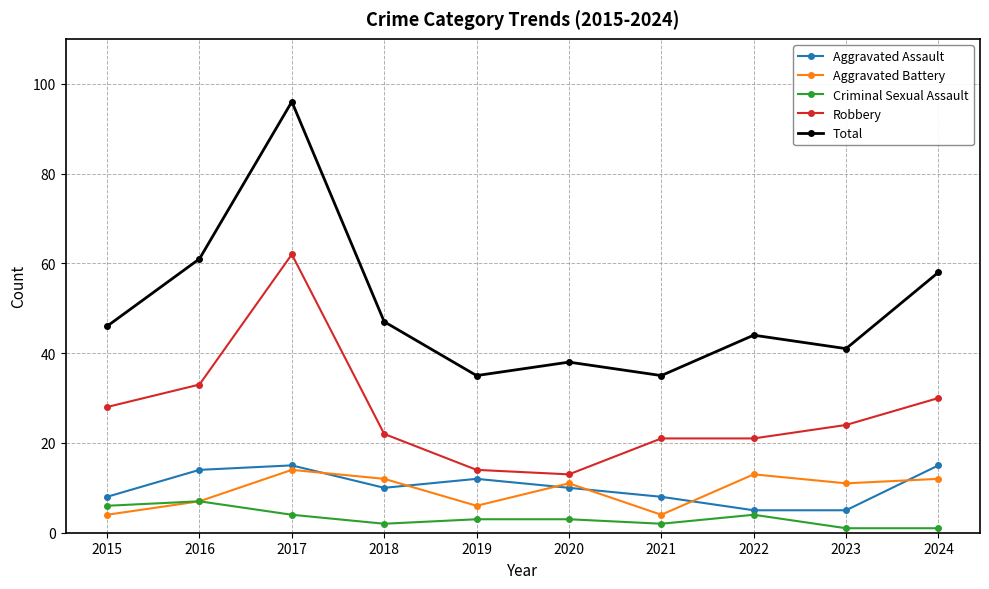

How many data points does each series have?

10